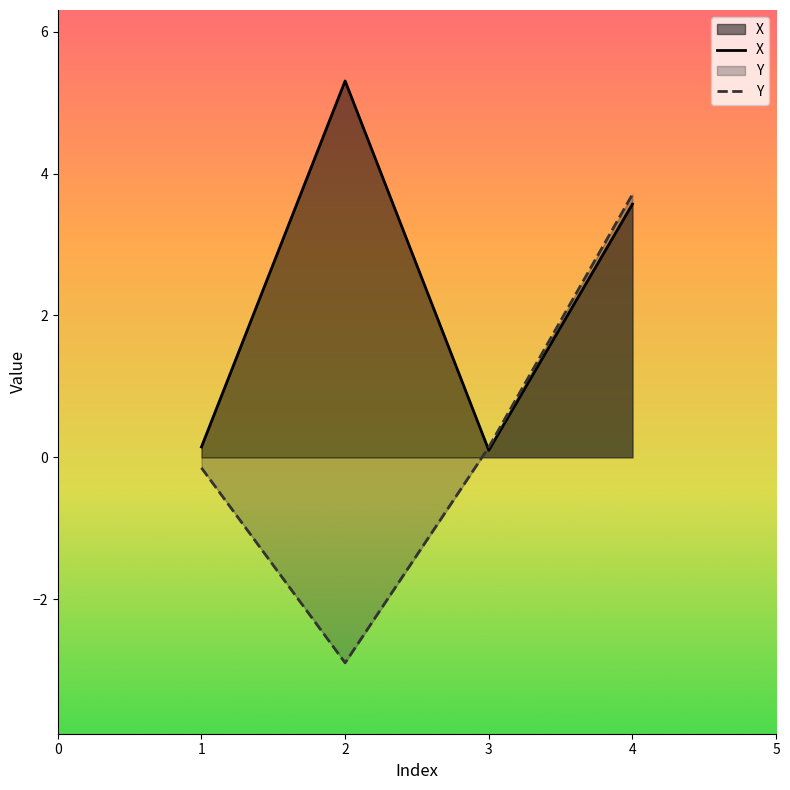

Is it true that Y equals -2.9 at 2?

True